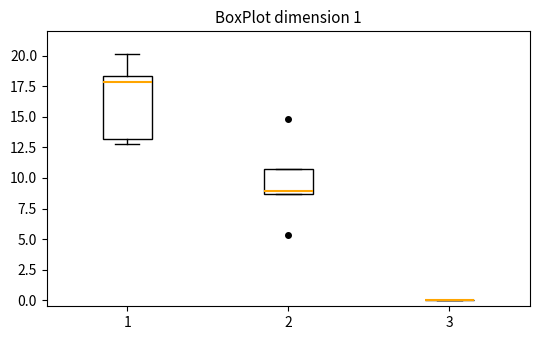

Which box is the tallest, from its lower edge to its upper edge?

1